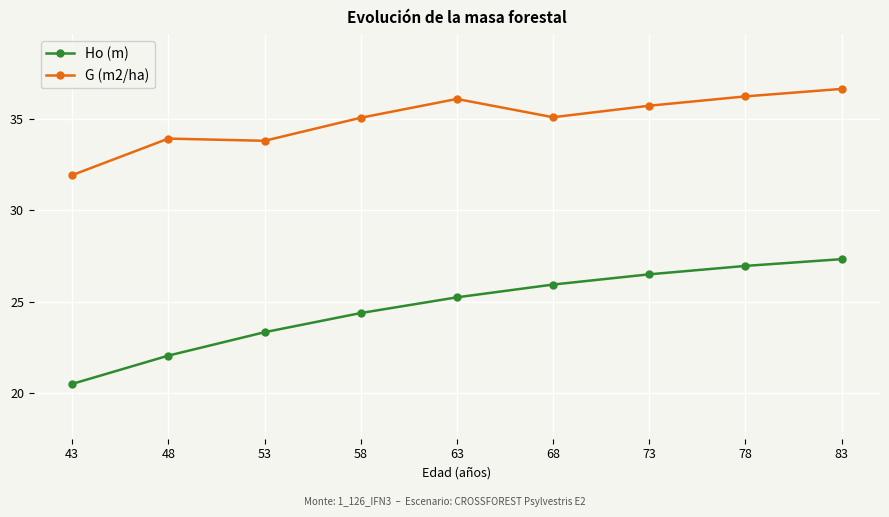

Count the number of categories in the chart.

9